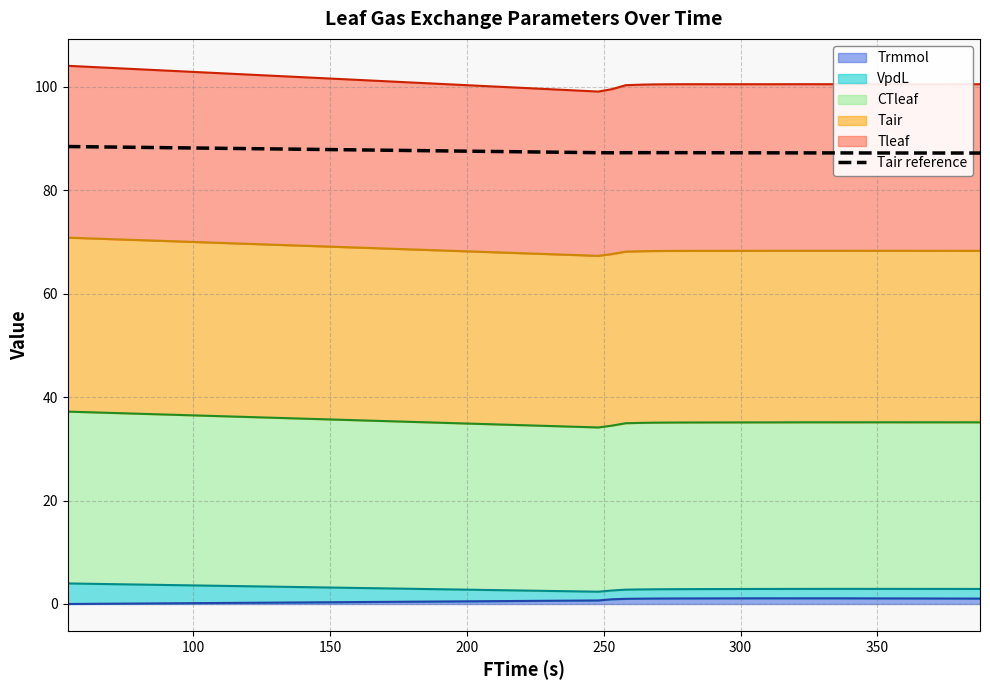

What is the value of the 1st point from the left?

88.5